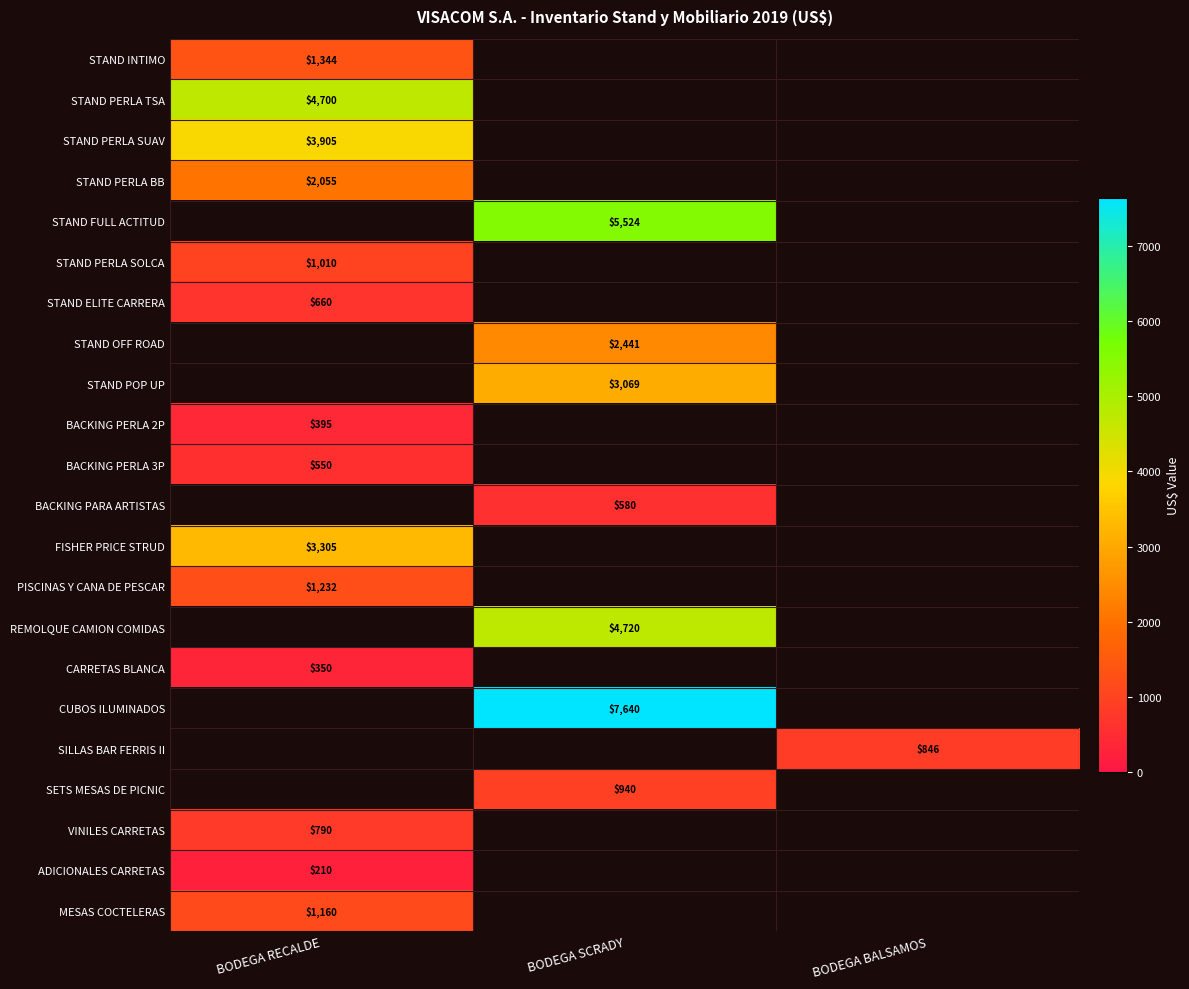

Is the value of SILLAS BAR FERRIS II at BODEGA BALSAMOS greater than the value of STAND PERLA BB at BODEGA RECALDE?

No